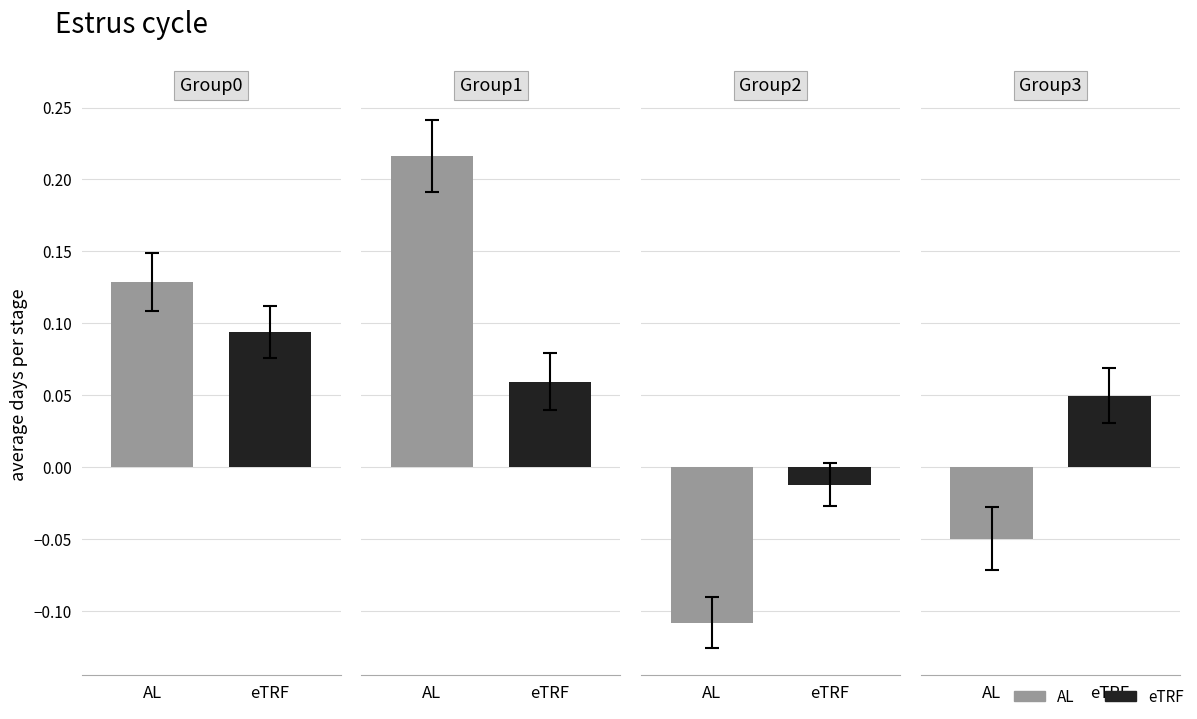

Is the value of eTRF at 2 greater than the value of AL at 2?

Yes